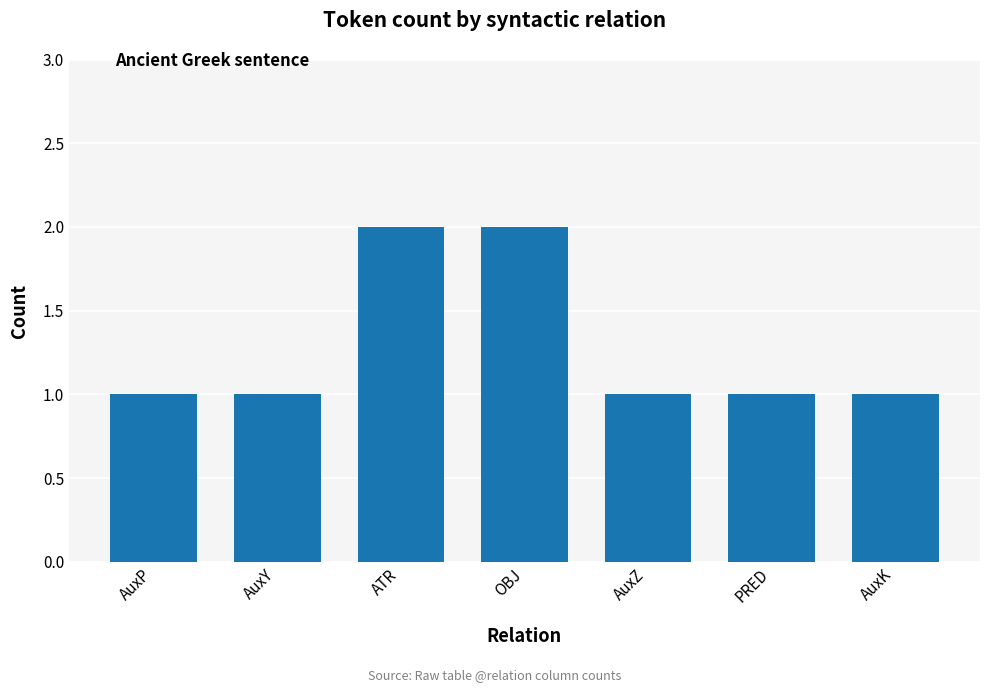

What is the value of the 7th bar from the left?

1